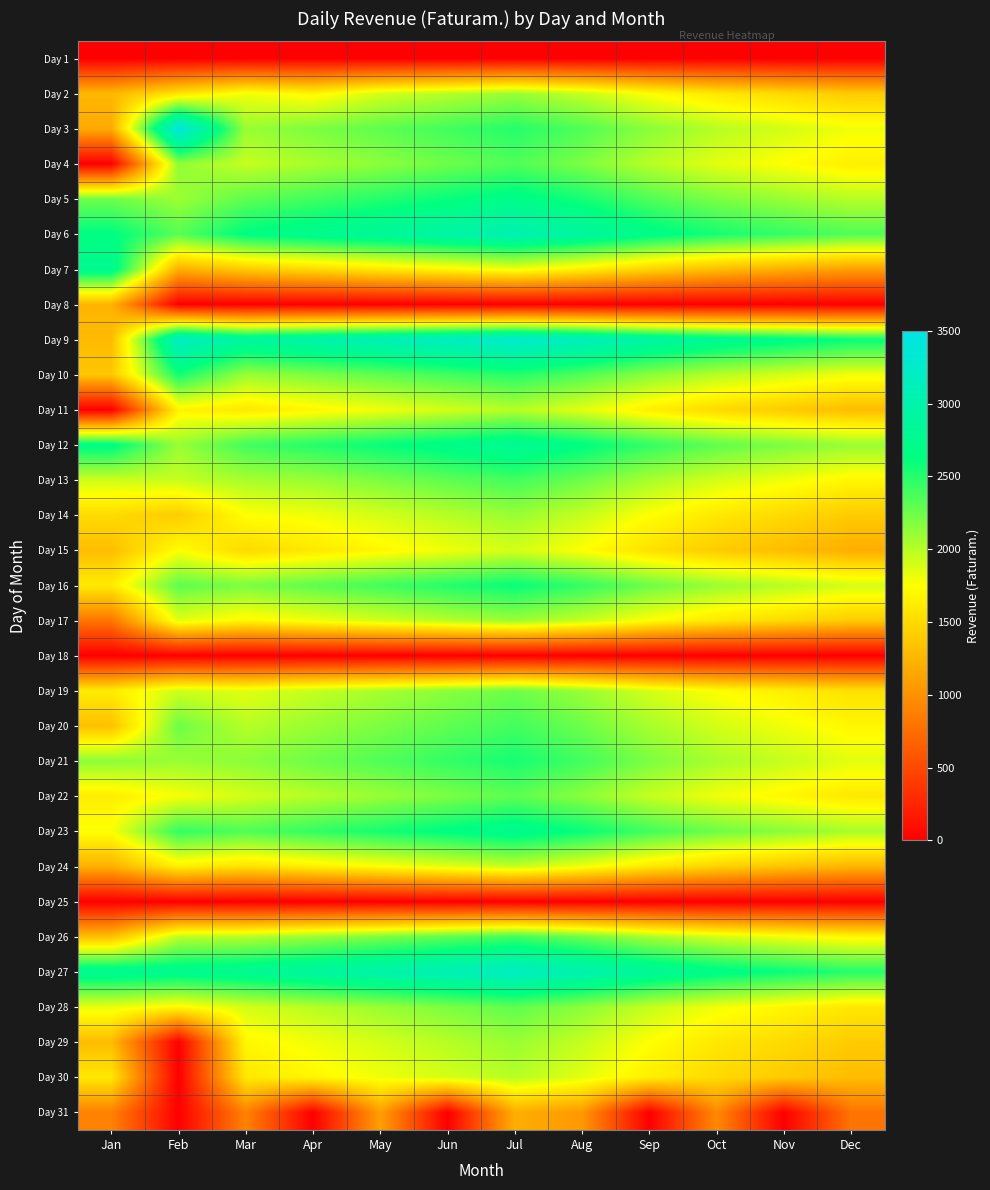

At how many categories does at least one series exceed 1558?

12